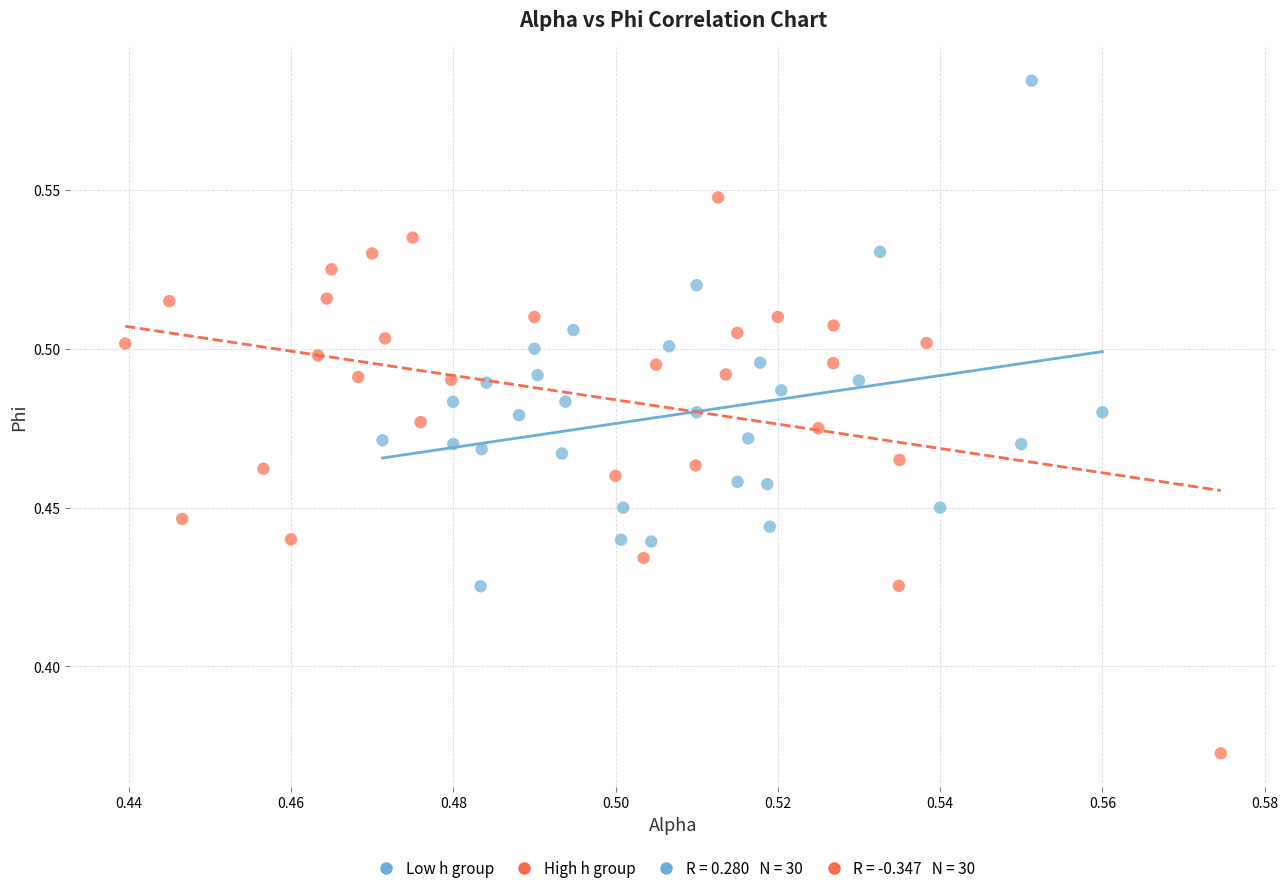

Which series contains the lowest Y value?

High h group